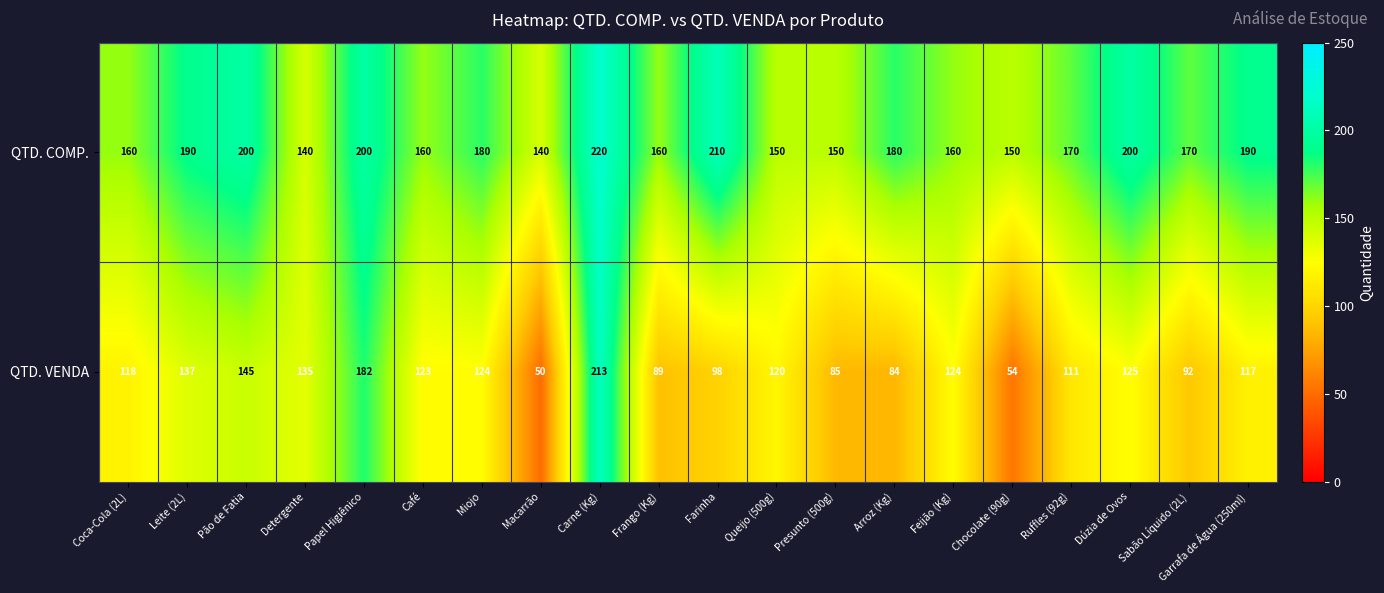

Rank the series at Detergente from lowest to highest value.

QTD. VENDA, QTD. COMP.